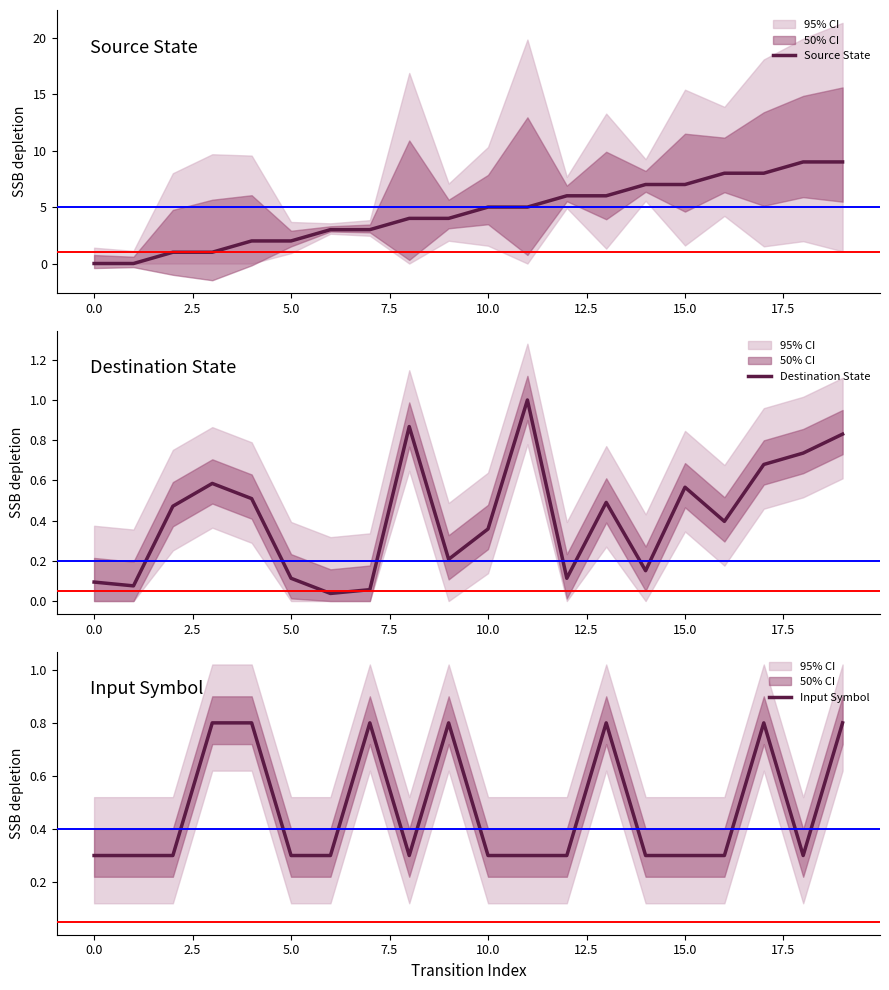

What is the lowest value of the Input Symbol series?

0.3